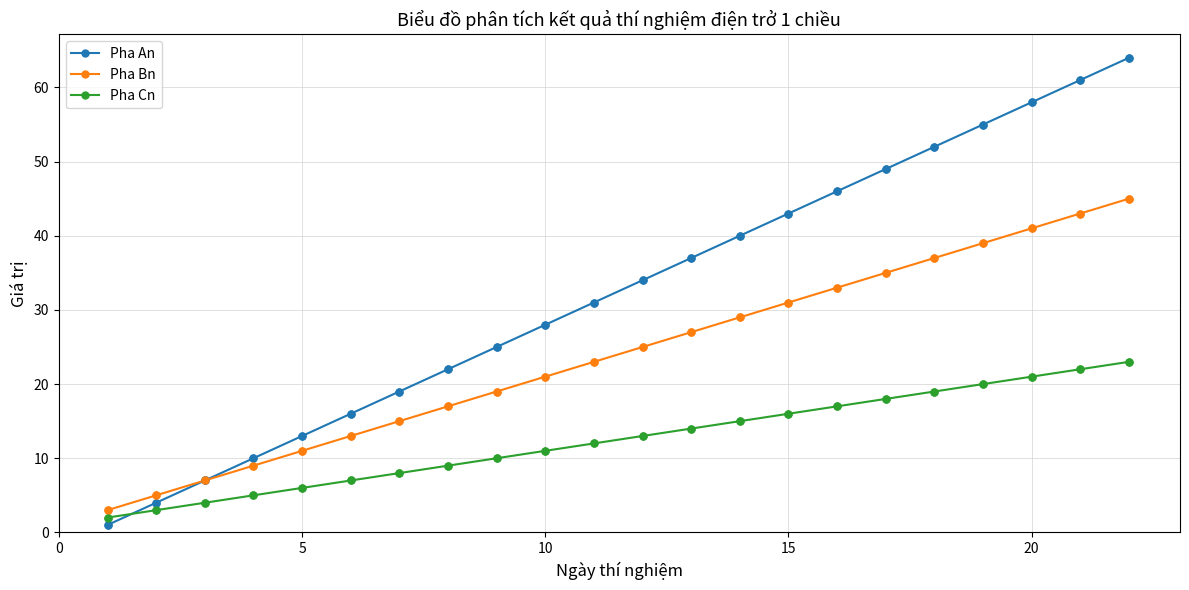

Which series has the widest spread of values?

Pha An